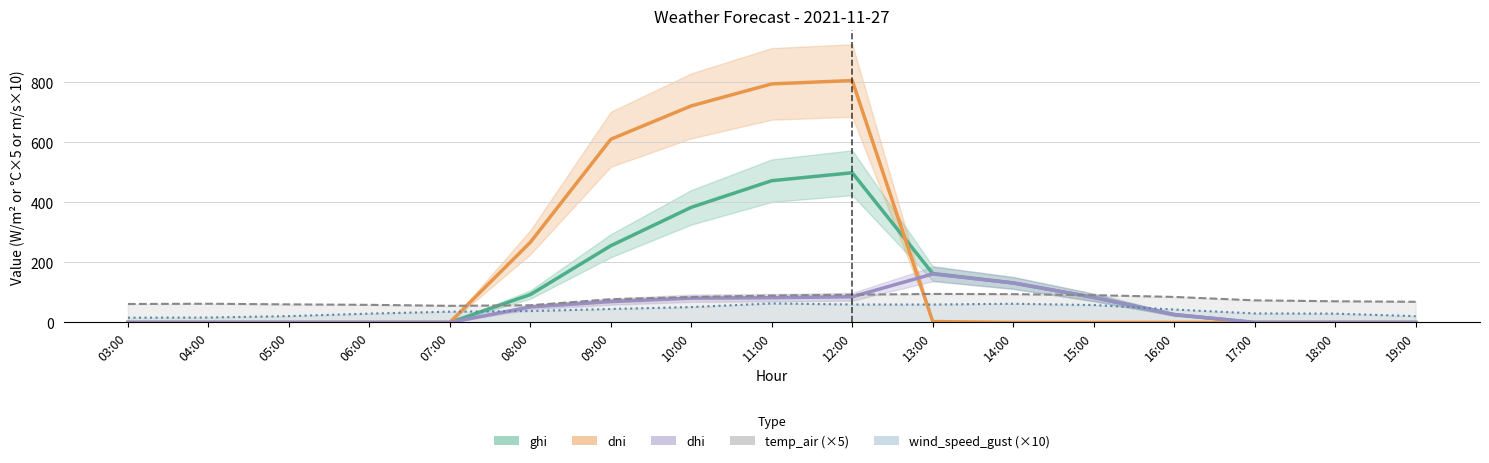

At how many categories does at least one series exceed 749?

2